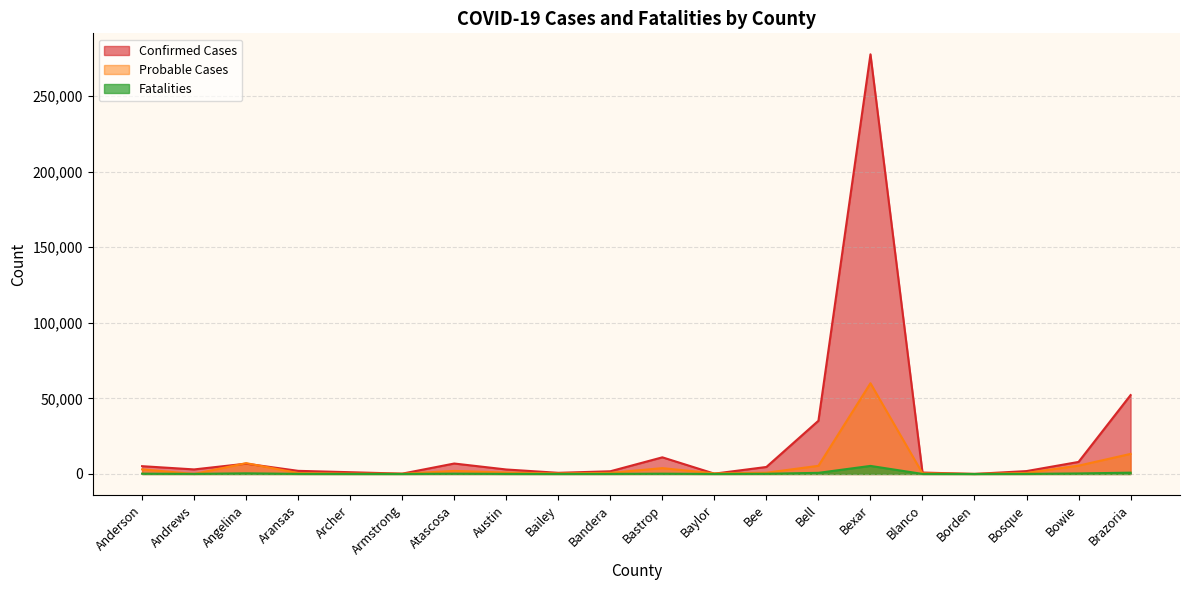

Between Andrews and Anderson, which is larger?

Anderson